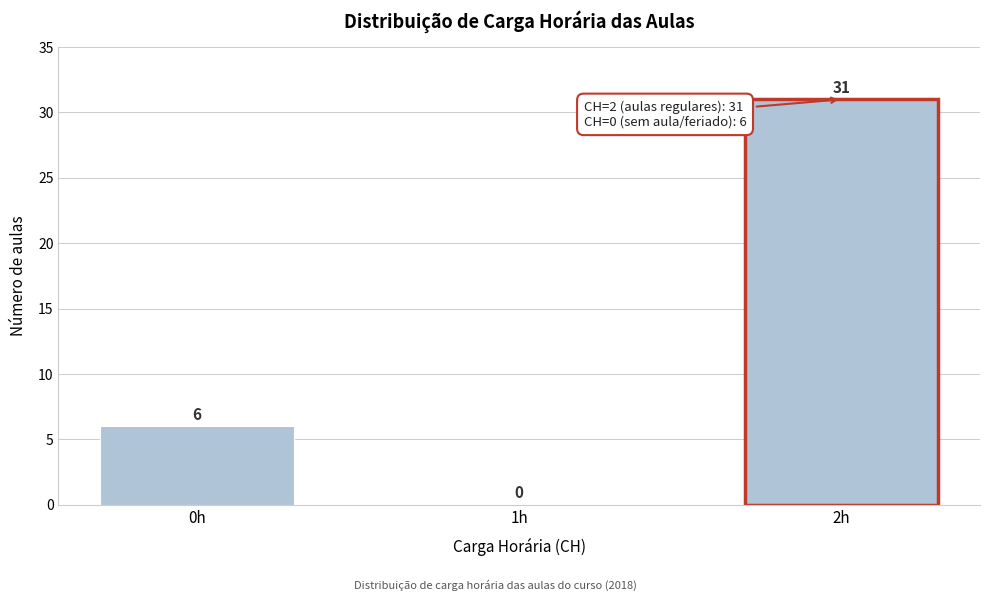

Reading left to right, extract all data points from this chart.

0h=6	1h=0	2h=31